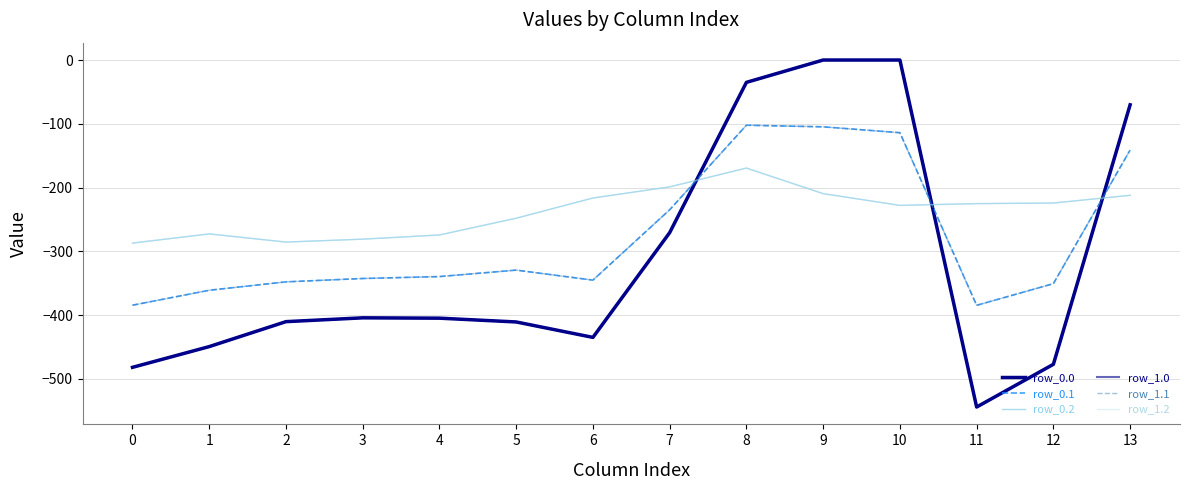

What is the difference between the second highest and minimum values in the row_1.2 series?

88.1